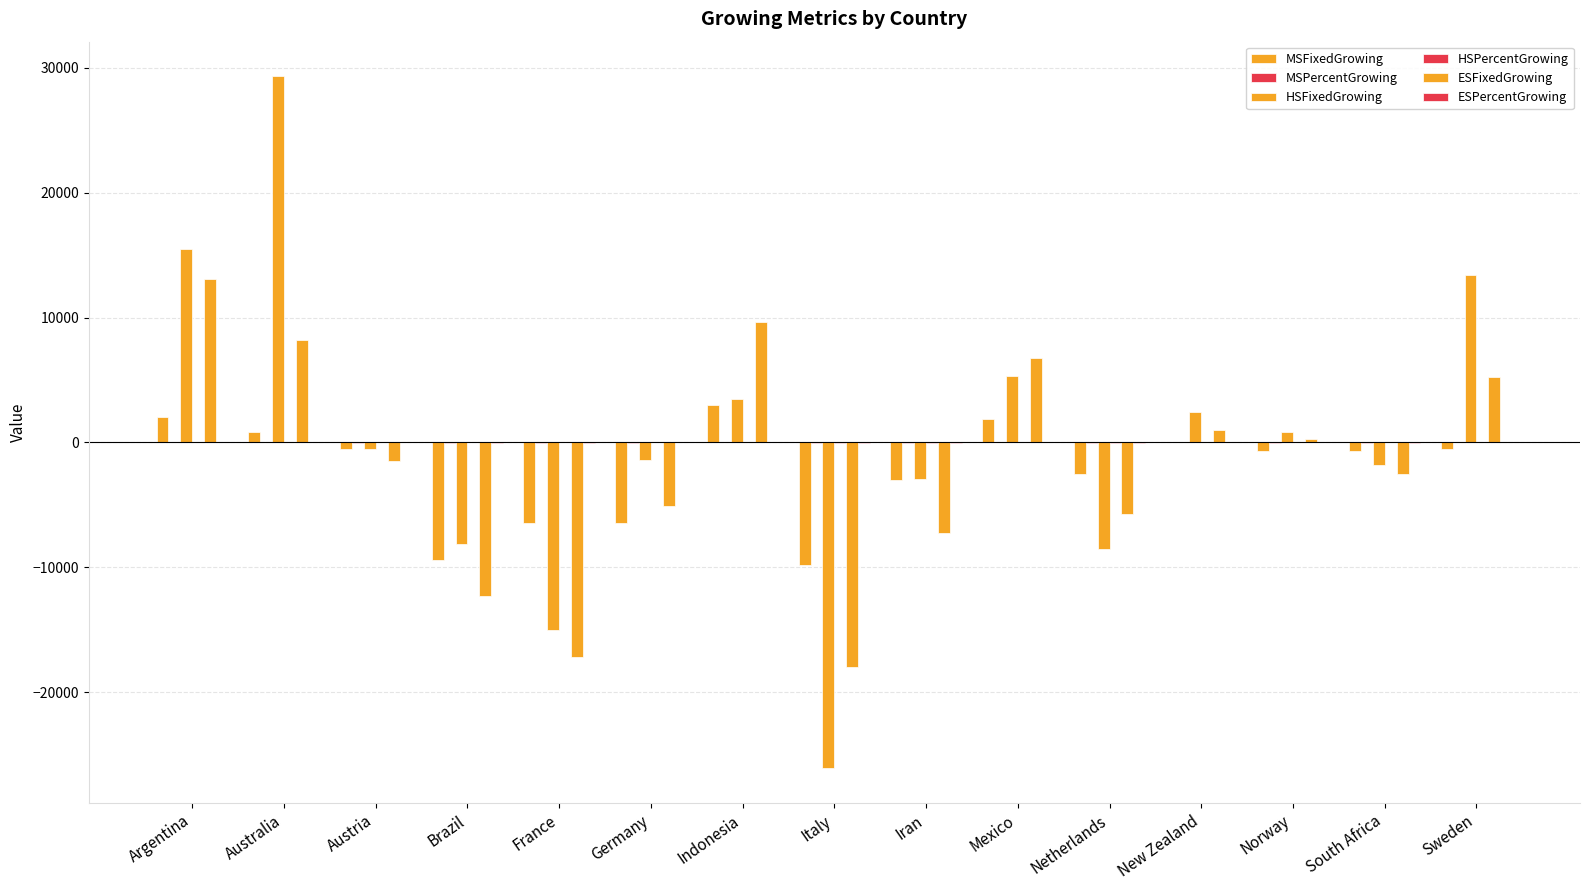

Read the MSPercentGrowing value at South Africa.

-16.7